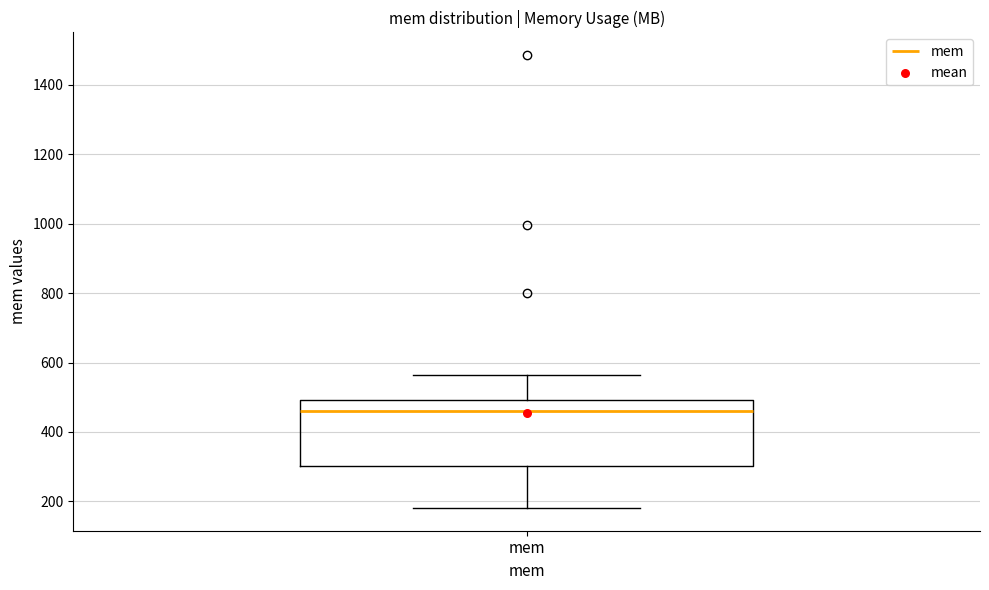

Read this box plot against the y-axis: the position of the median line, the range covered by the box, and the ends of both whiskers. The values are not printed on the chart, so give them approximately, as read against the axis.

median 460, box 300 to 500, whiskers 180 to 560